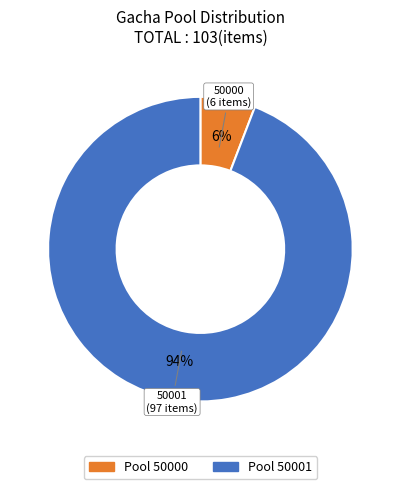

Is there a majority slice in this chart?

Yes